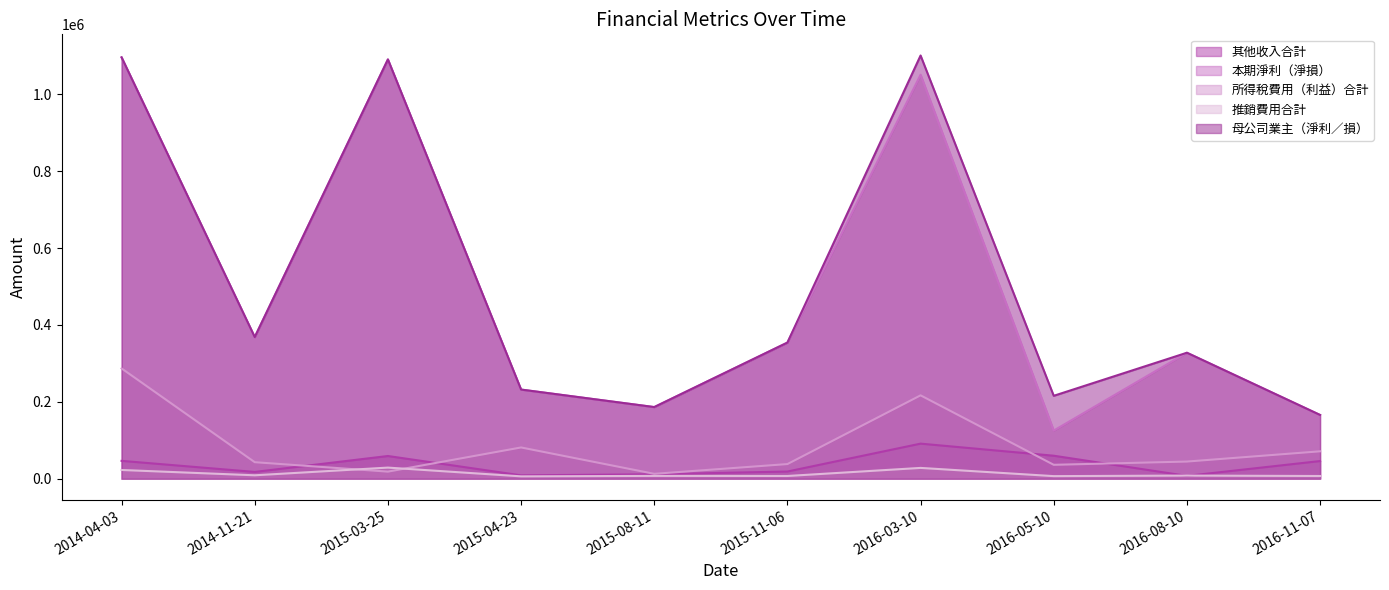

At which category is the sum across all series the highest?

2014-04-03